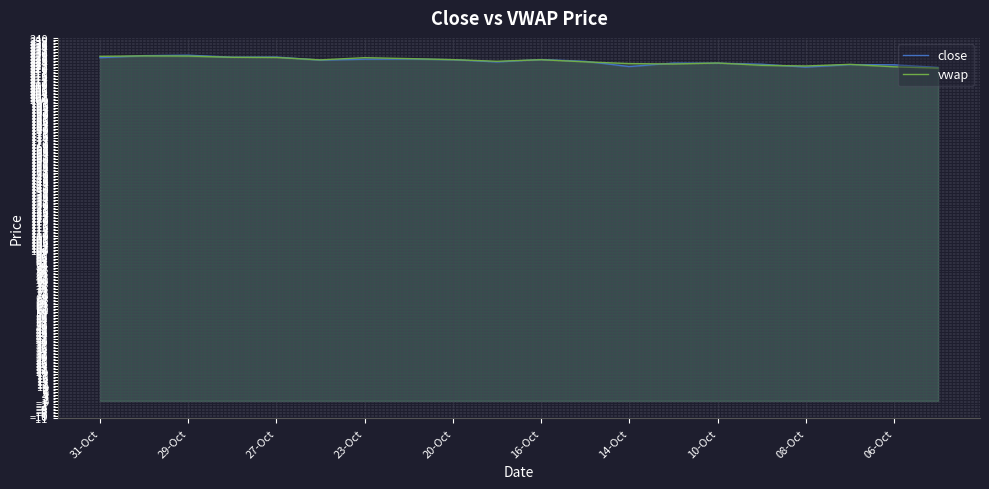

What is the total value across all series at 14-Oct?

444.5